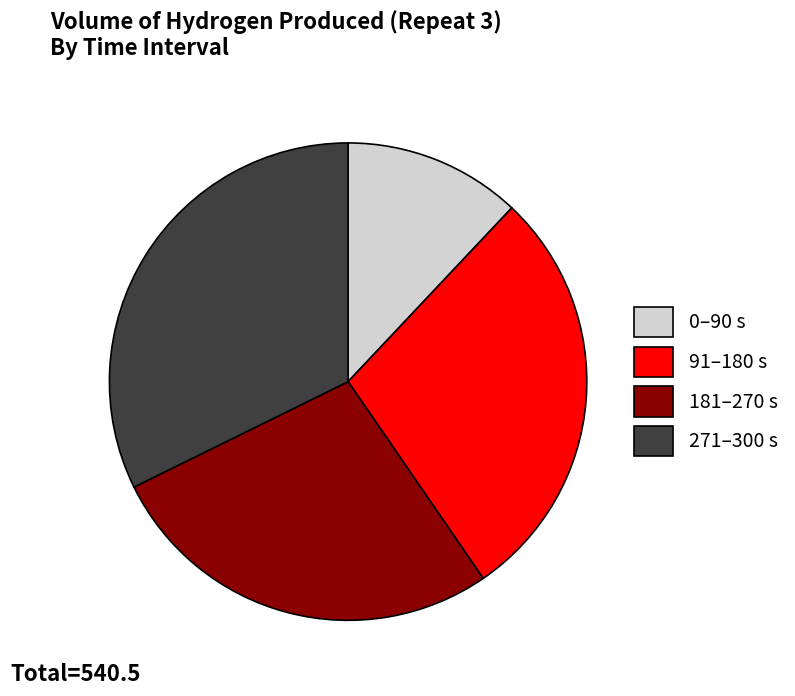

Is it true that 271–300 s is 42% of the pie?

False